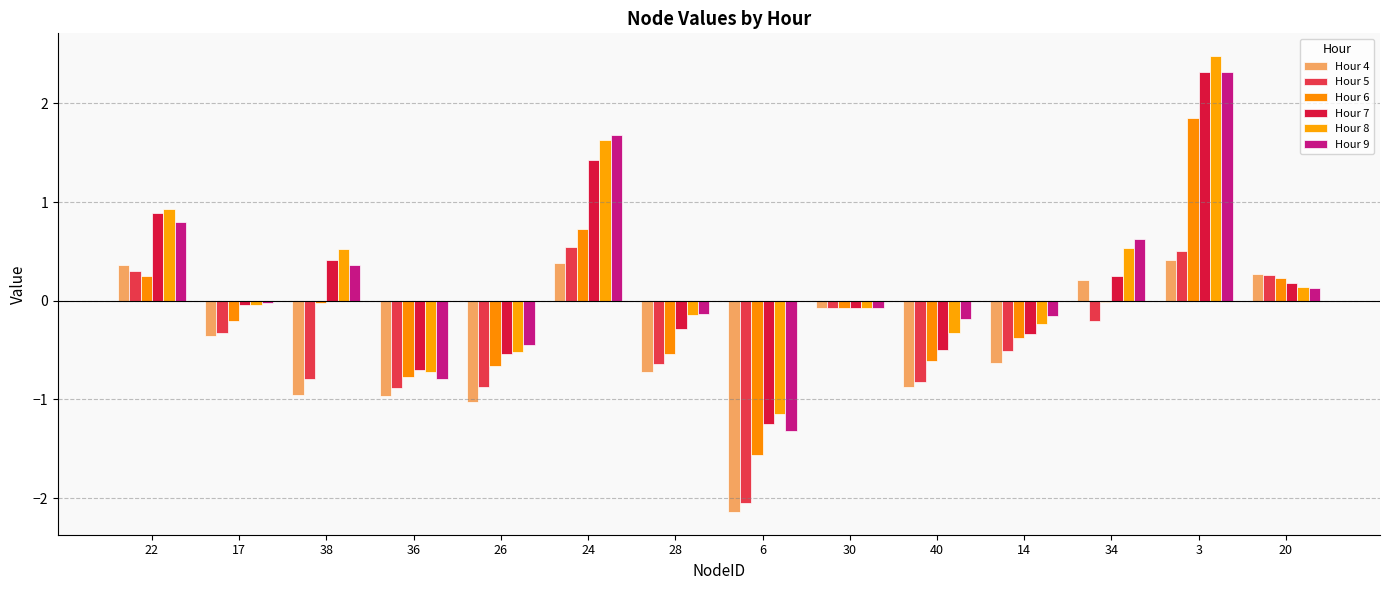

Which series has the widest spread of values?

Hour 9